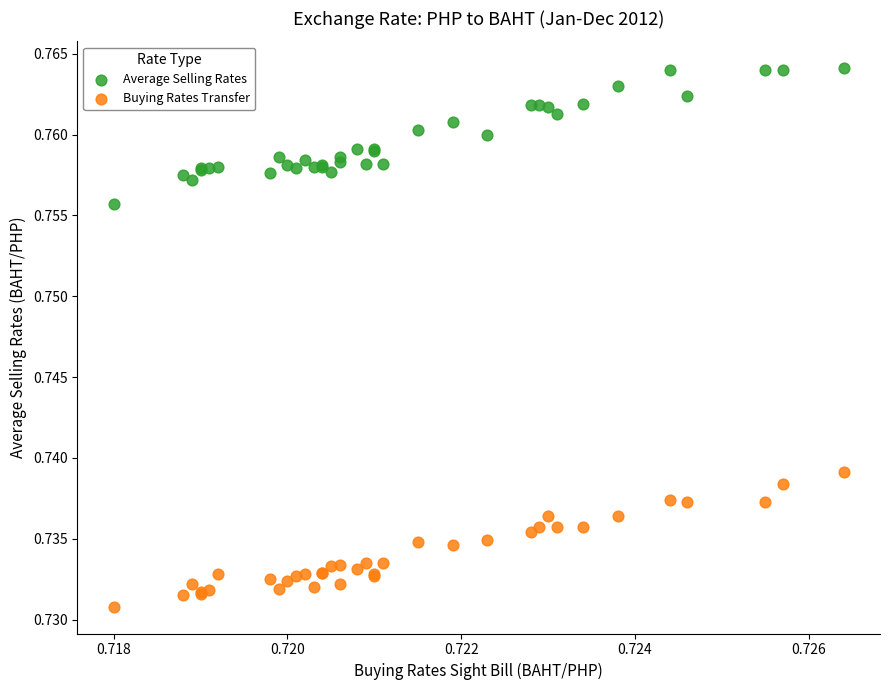

Which series has the widest spread of Y values?

Average Selling Rates